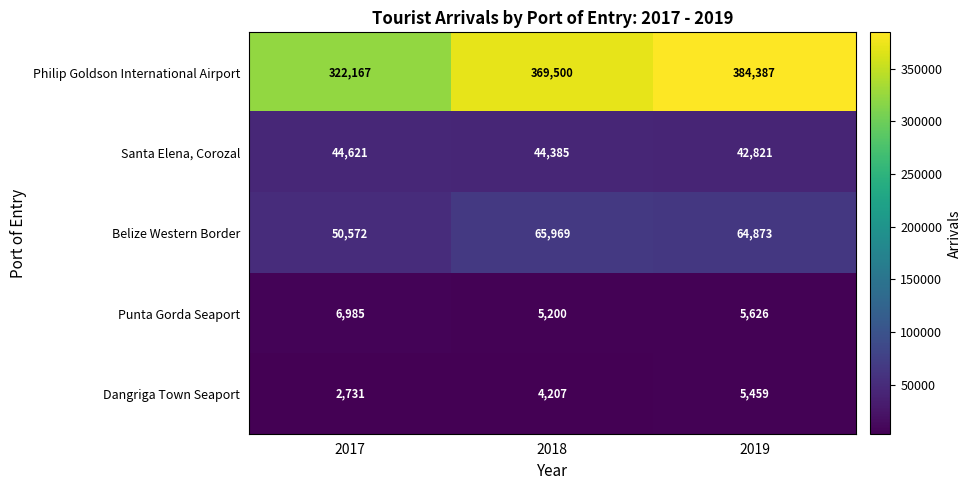

Reading right to left, what are all the values shown in this chart?

Philip Goldson International Airport: 2019=384387	2018=369500	2017=322167
Santa Elena, Corozal: 2019=42821	2018=44385	2017=44621
Belize Western Border: 2019=64873	2018=65969	2017=50572
Punta Gorda Seaport: 2019=5626	2018=5200	2017=6985
Dangriga Town Seaport: 2019=5459	2018=4207	2017=2731